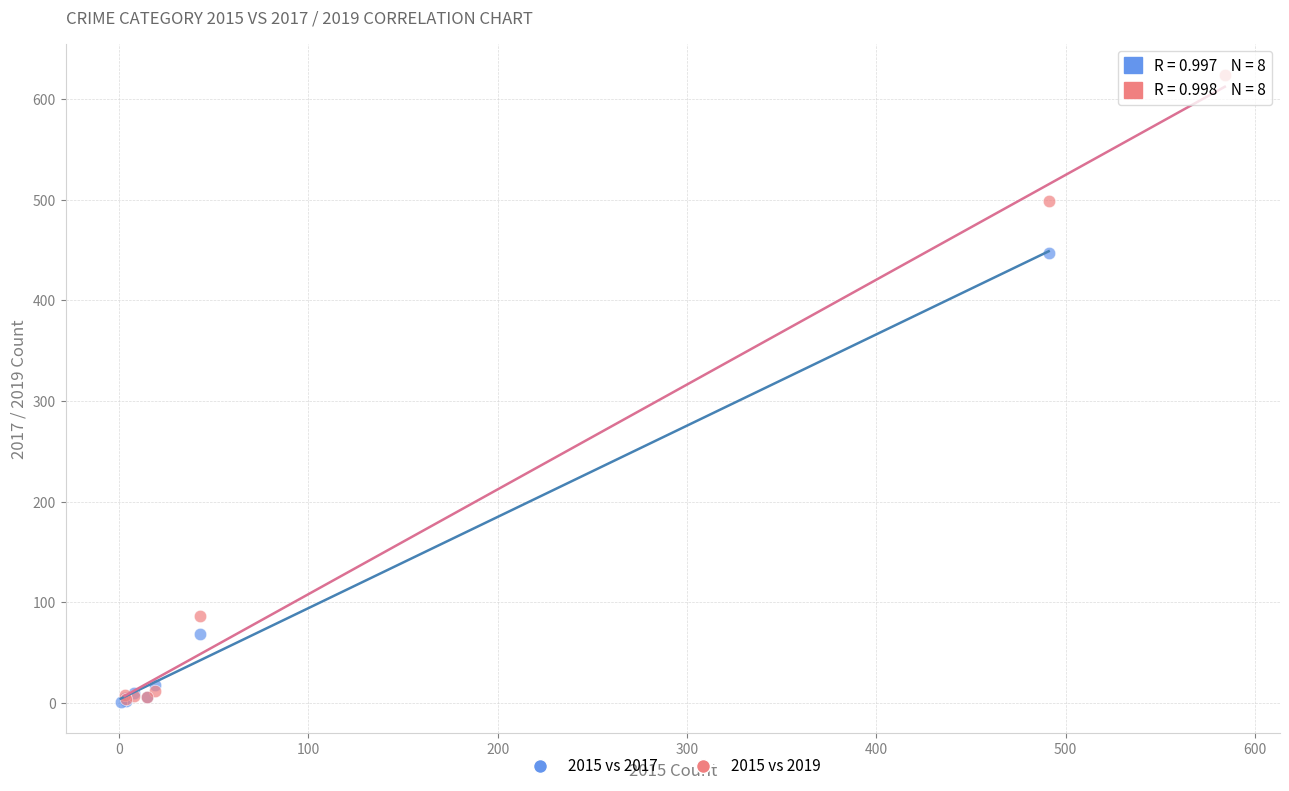

Which series reaches the maximum Y coordinate?

2015 vs 2019